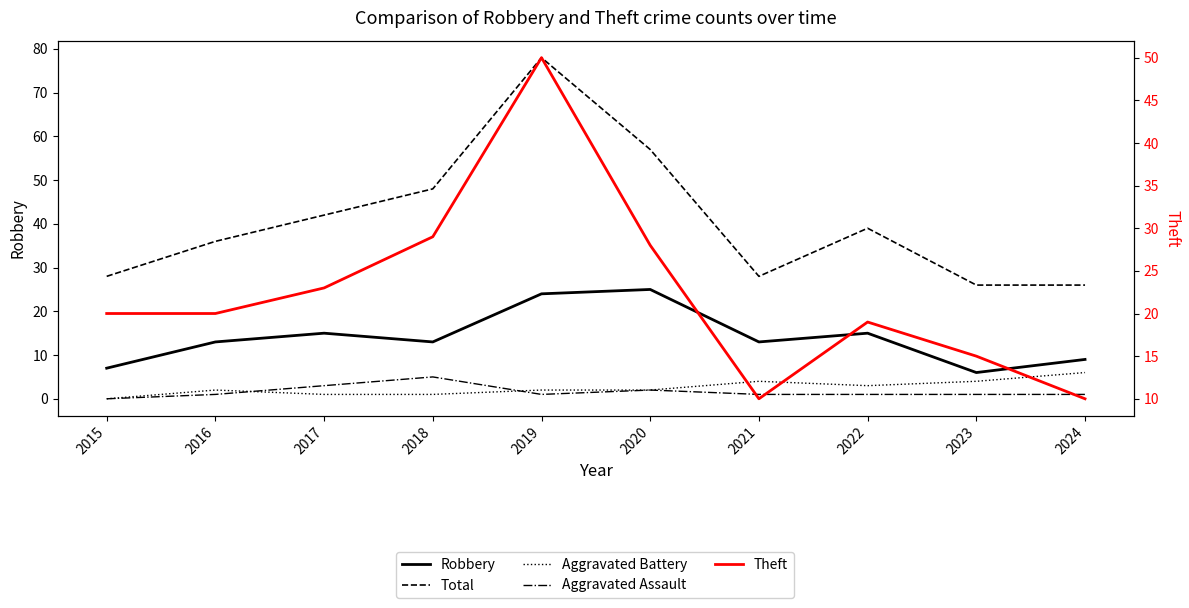

At which category is the sum across all series the highest?

2019